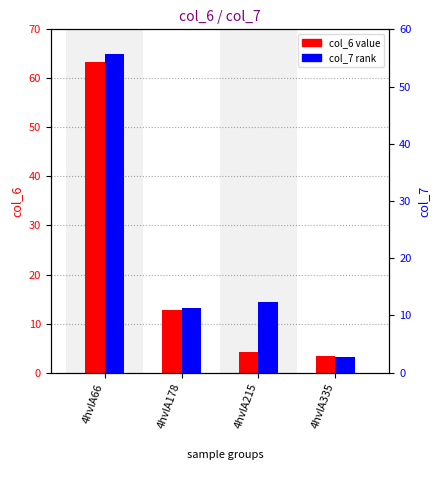

How many groups of bars are there?

4